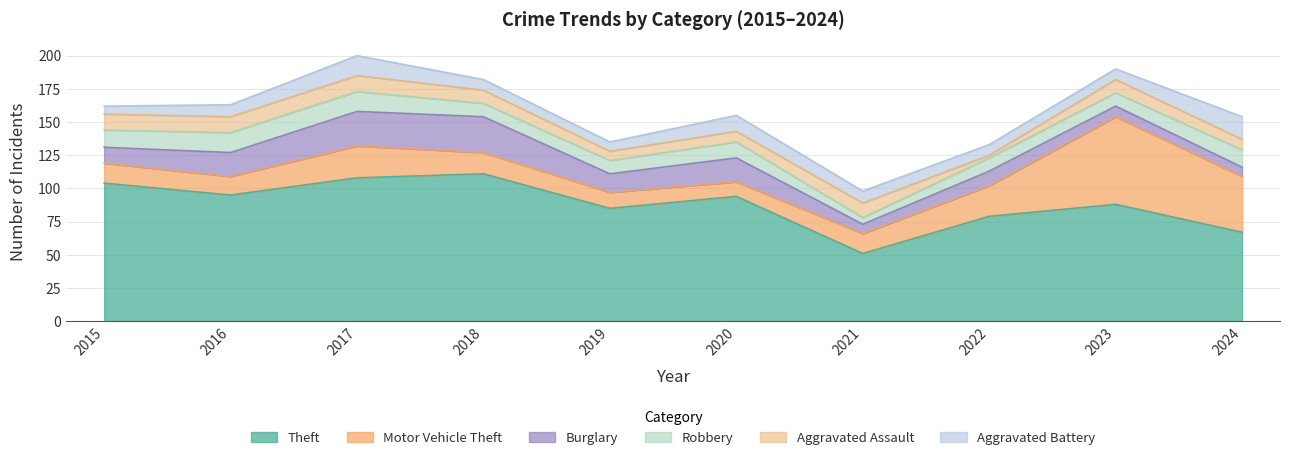

Rank the categories by Motor Vehicle Theft value from highest to lowest.

2023, 2024, 2017, 2022, 2018, 2015, 2021, 2016, 2019, 2020